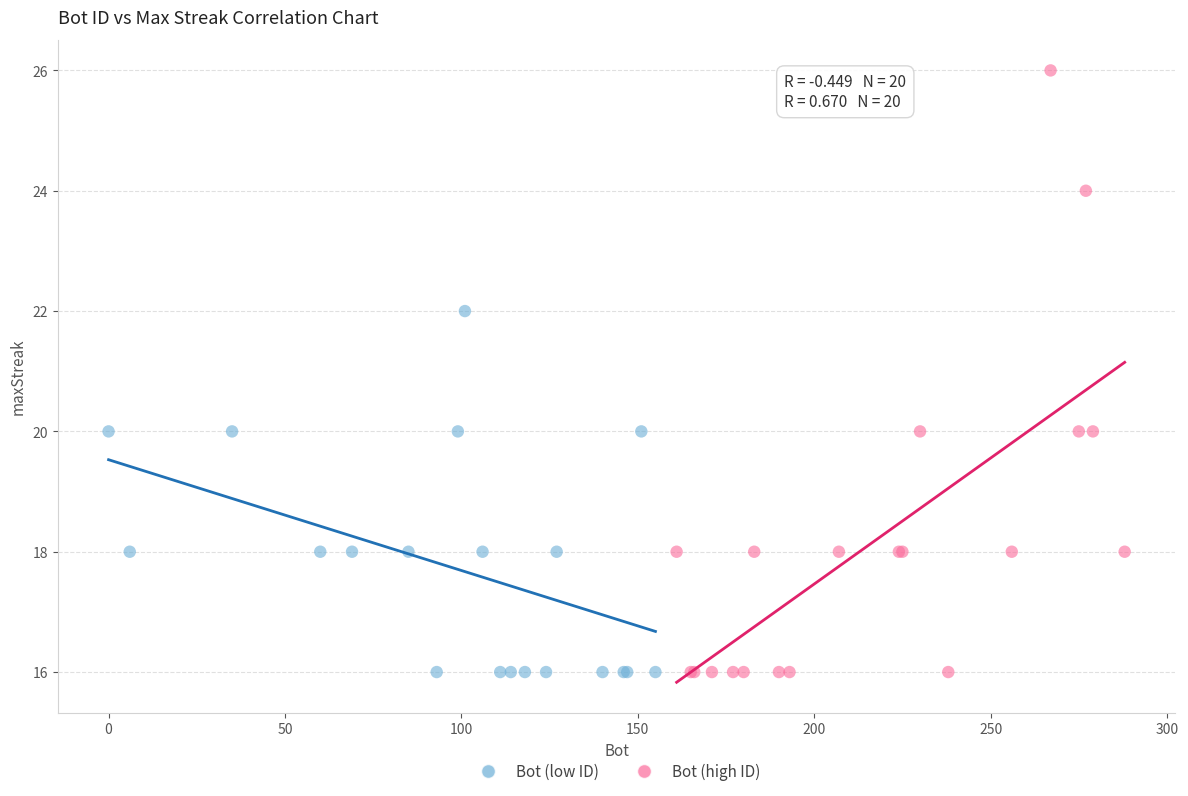

Which series contains the highest Y value?

Bot (high ID)